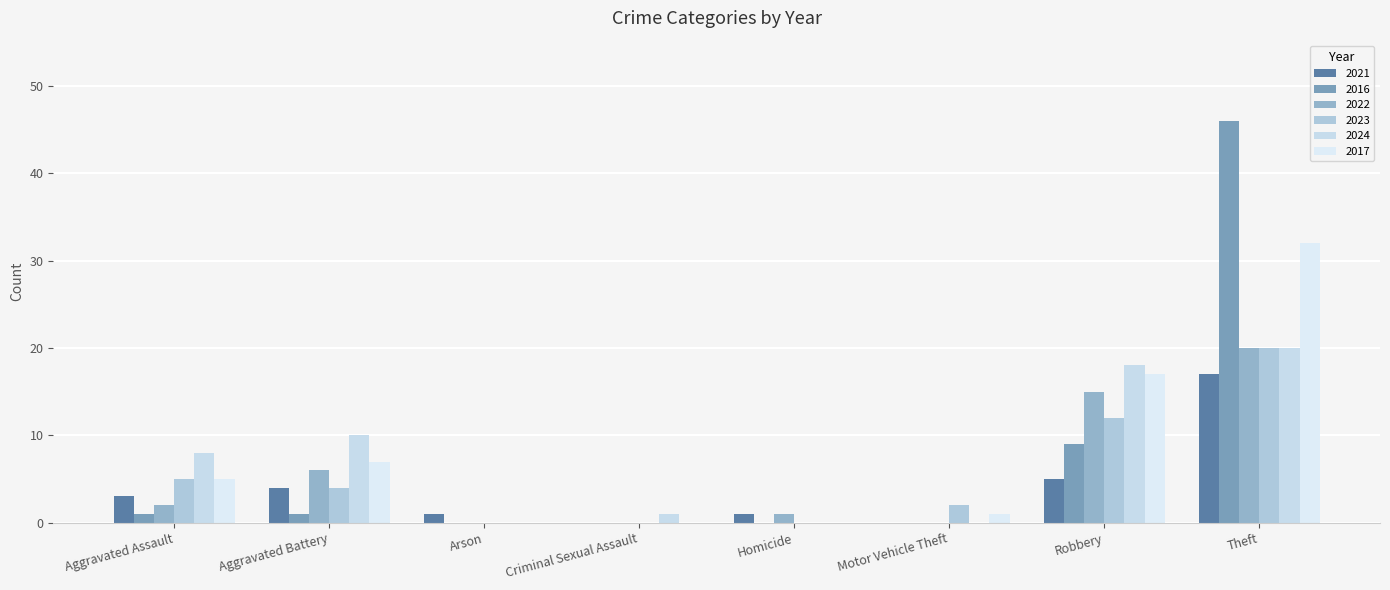

What are all the series names shown in the legend?

2021, 2016, 2022, 2023, 2024, 2017